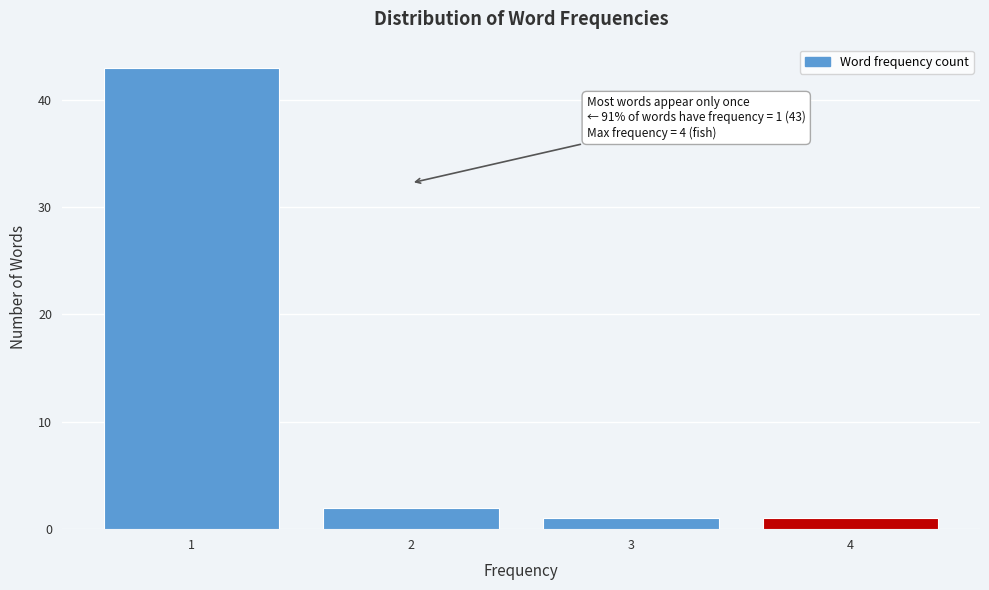

Which range on the x-axis has the tallest bar?

0.5 to 1.5